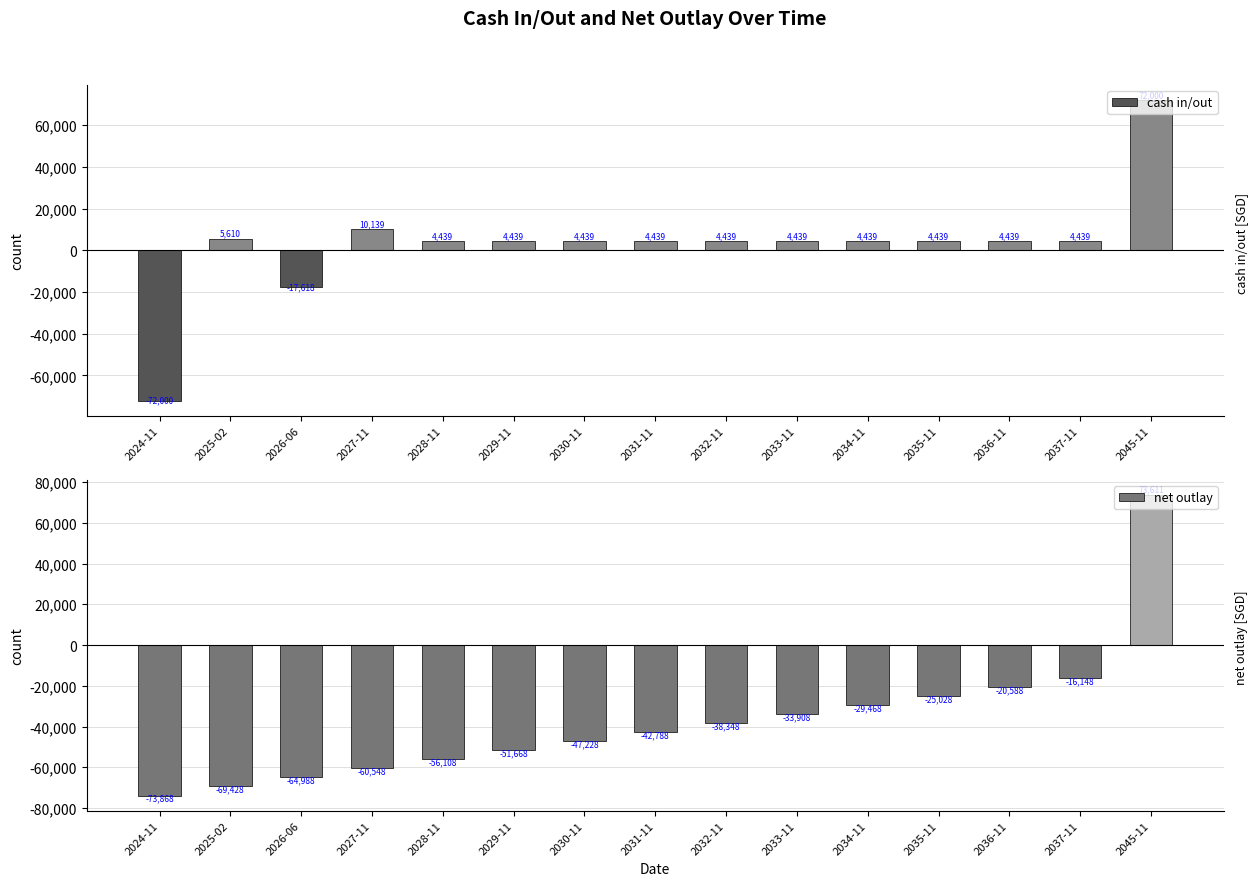

Does the chart contain stacked bars?

No